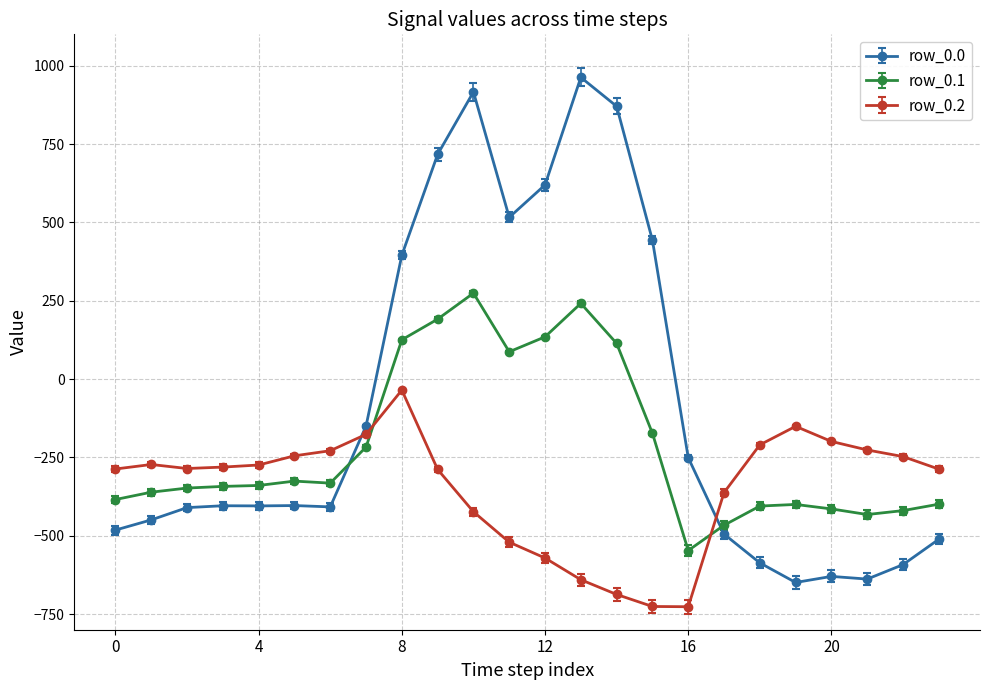

What is the difference between the maximum and minimum values in the row_0.1 series?

821.4